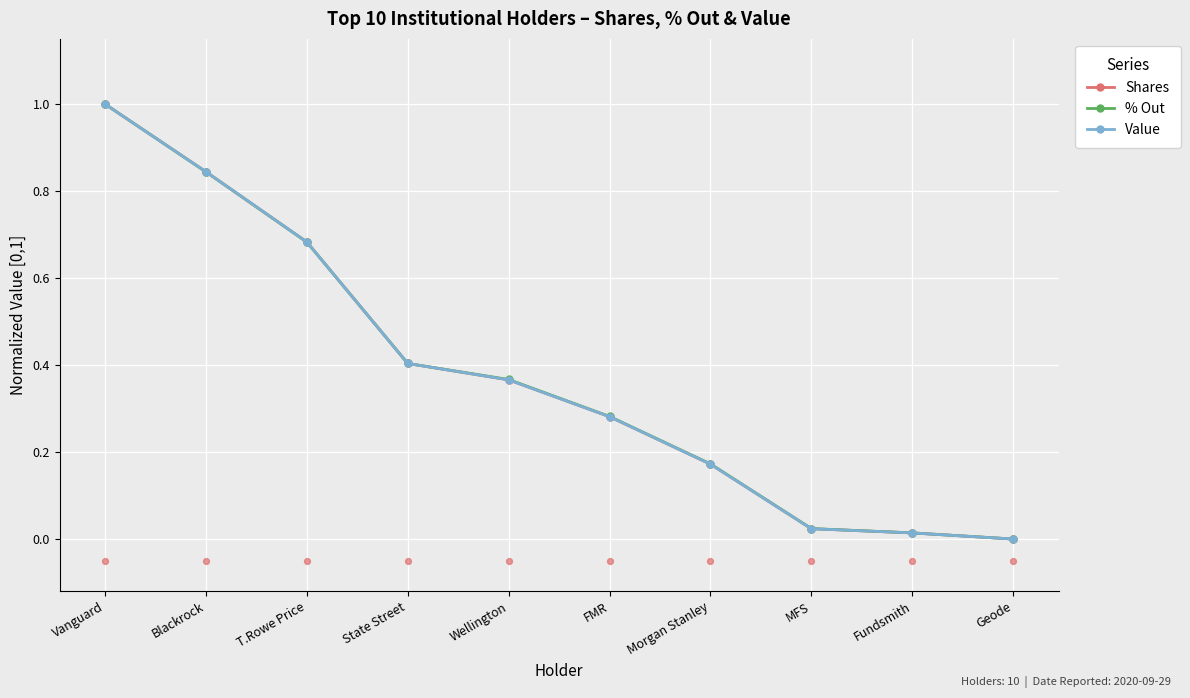

Is the value of Value at Blackrock greater than the value of % Out at MFS?

Yes